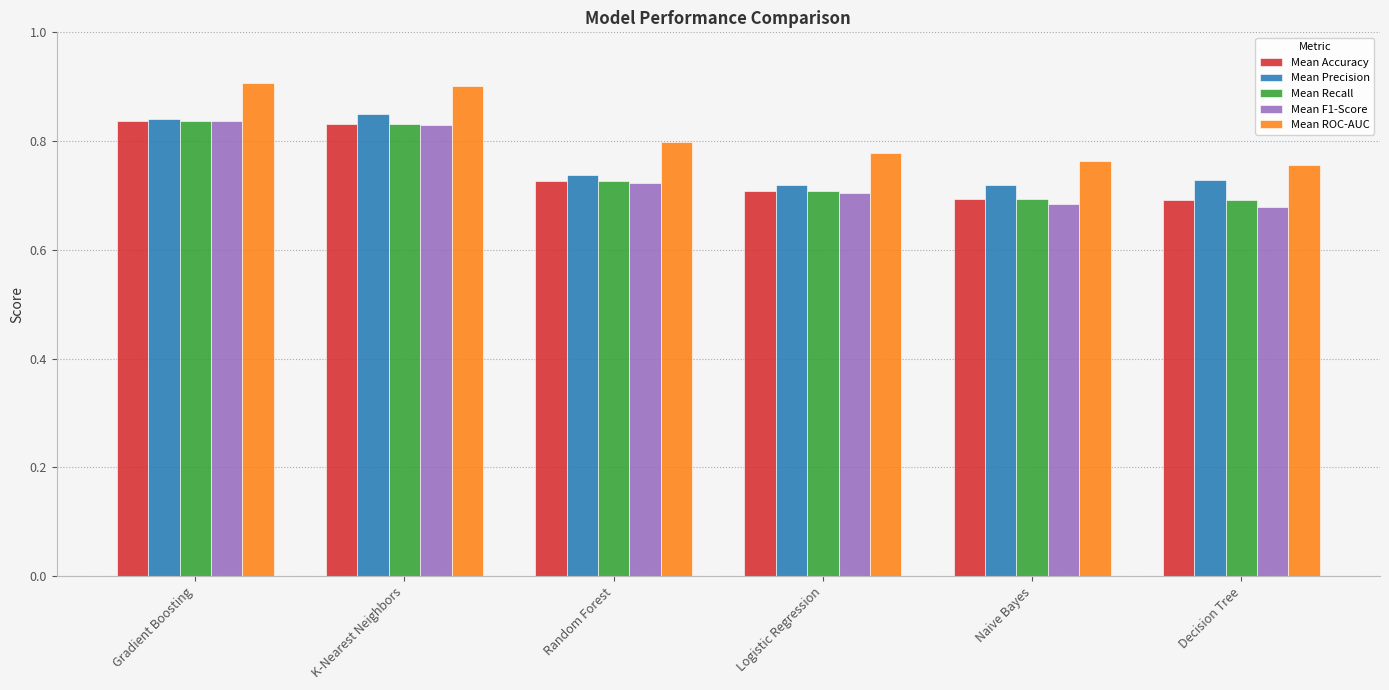

What is the total value across all series at K-Nearest Neighbors?

4.2